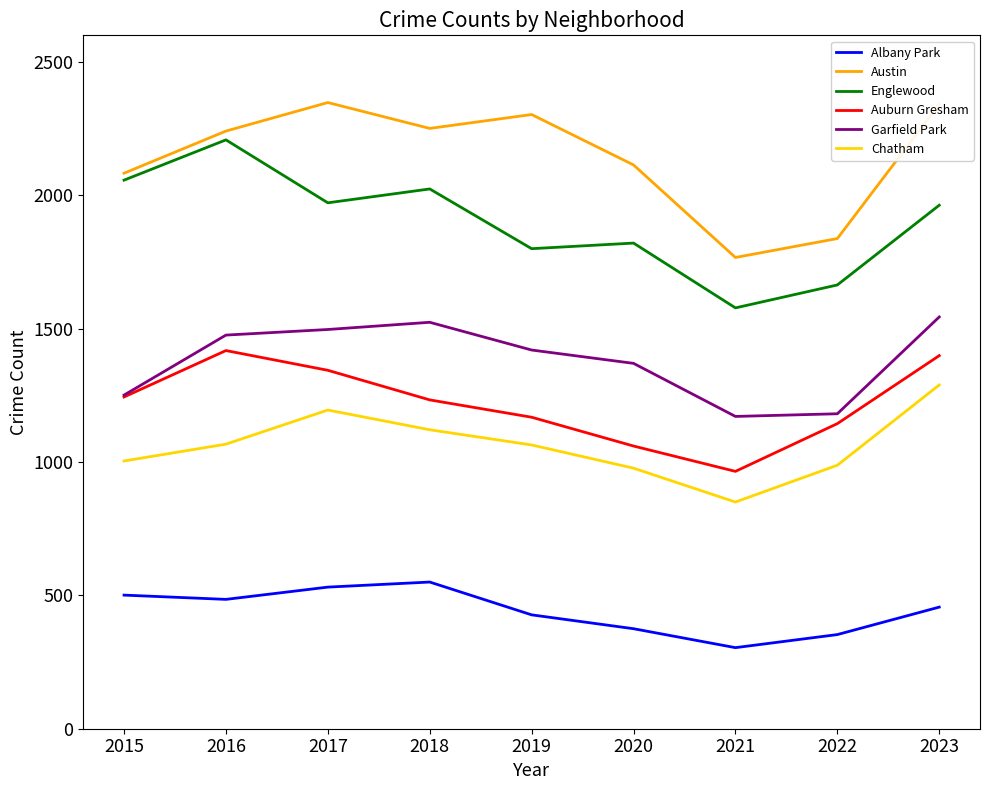

Is the value of Chatham at 2019 greater than the value of Englewood at 2020?

No